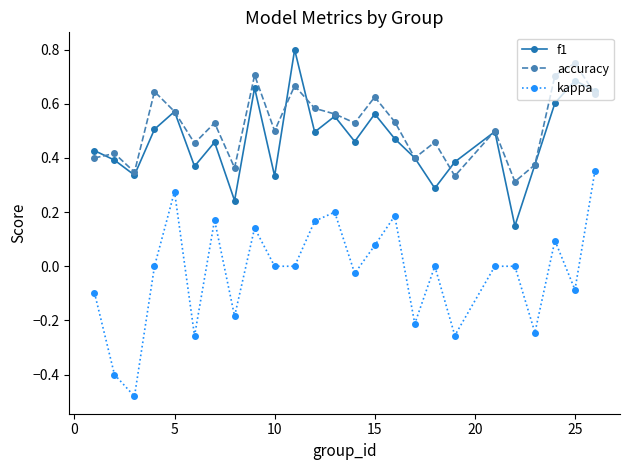

How many interior local peaks does the f1 series have?

8